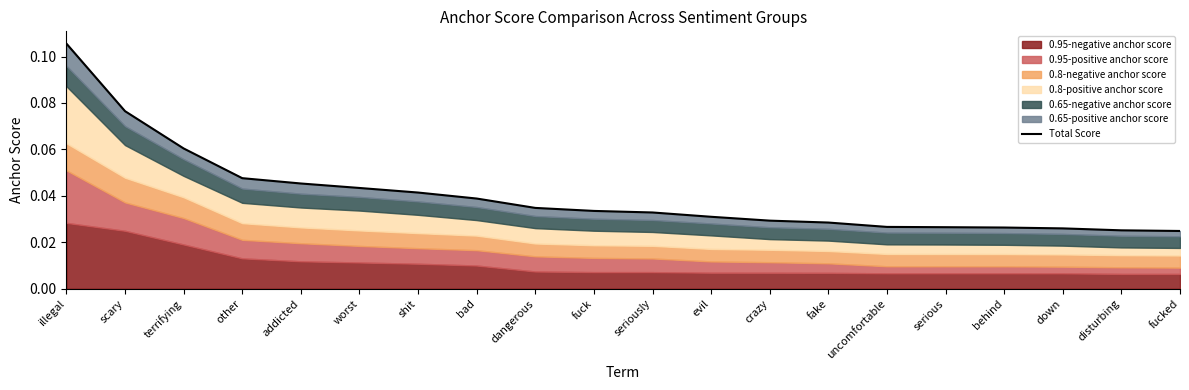

Reading left to right, list all the values displayed in this chart.

illegal=0.1	scary=0.1	terrifying=0.1	other=0.0	addicted=0.0	worst=0.0	shit=0.0	bad=0.0	dangerous=0.0	fuck=0.0	seriously=0.0	evil=0.0	crazy=0.0	fake=0.0	uncomfortable=0.0	serious=0.0	behind=0.0	down=0.0	disturbing=0.0	fucked=0.0